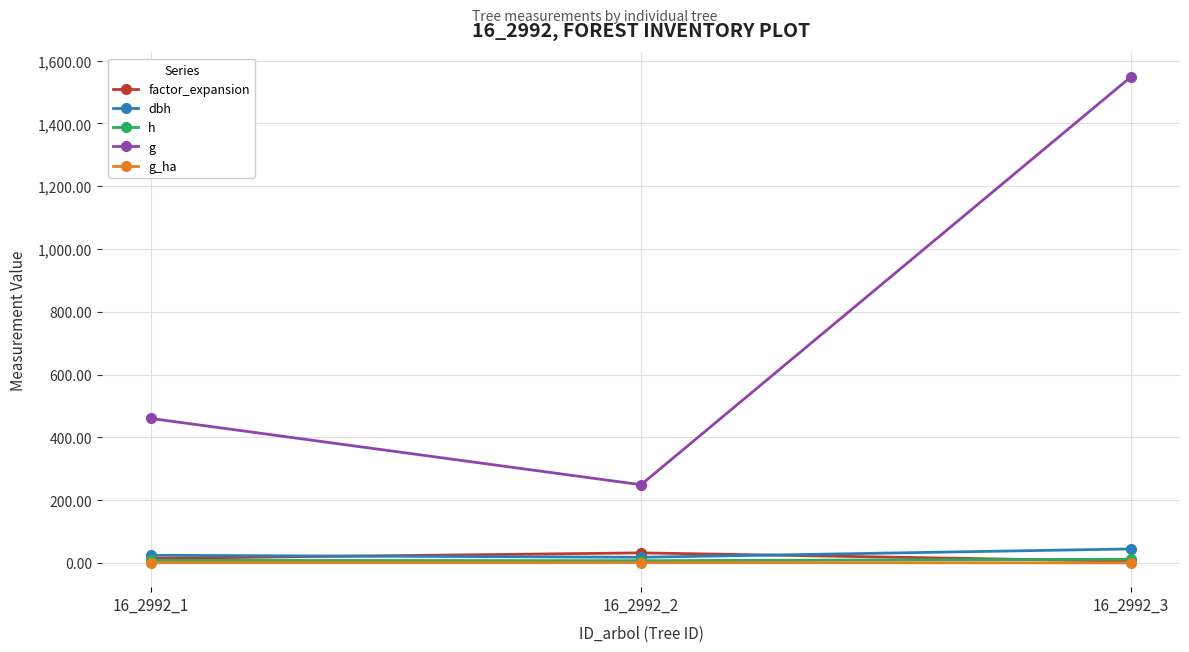

At which label does factor_expansion reach its peak?

16_2992_2